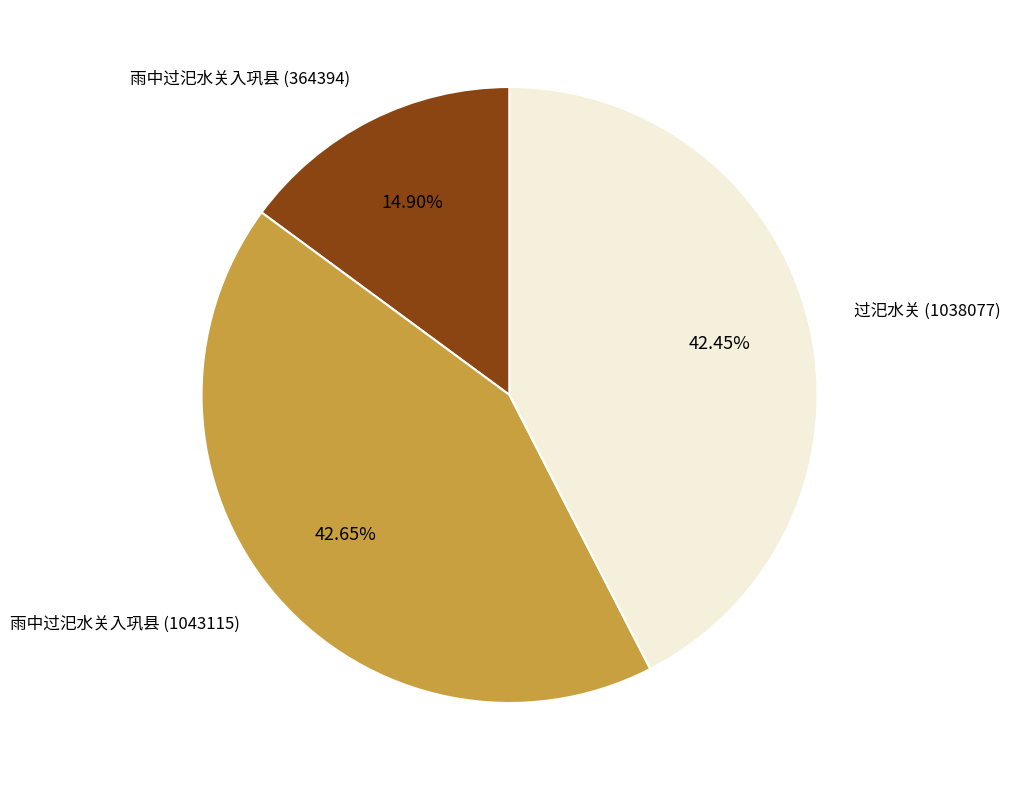

How many slices are in this pie chart?

3